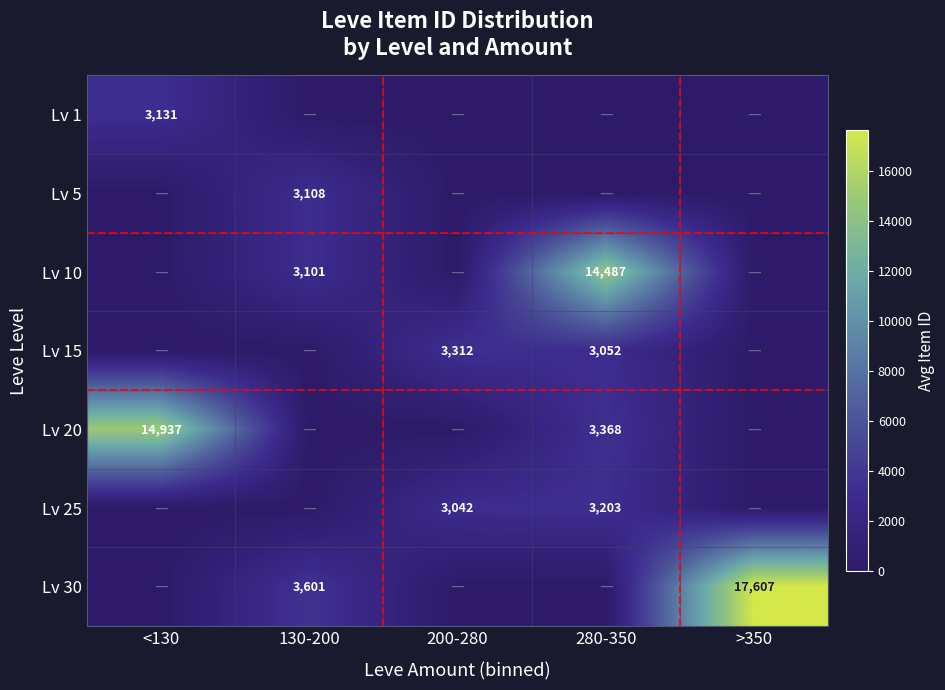

Is it true that Lv 20 equals 6939 at <130?

False